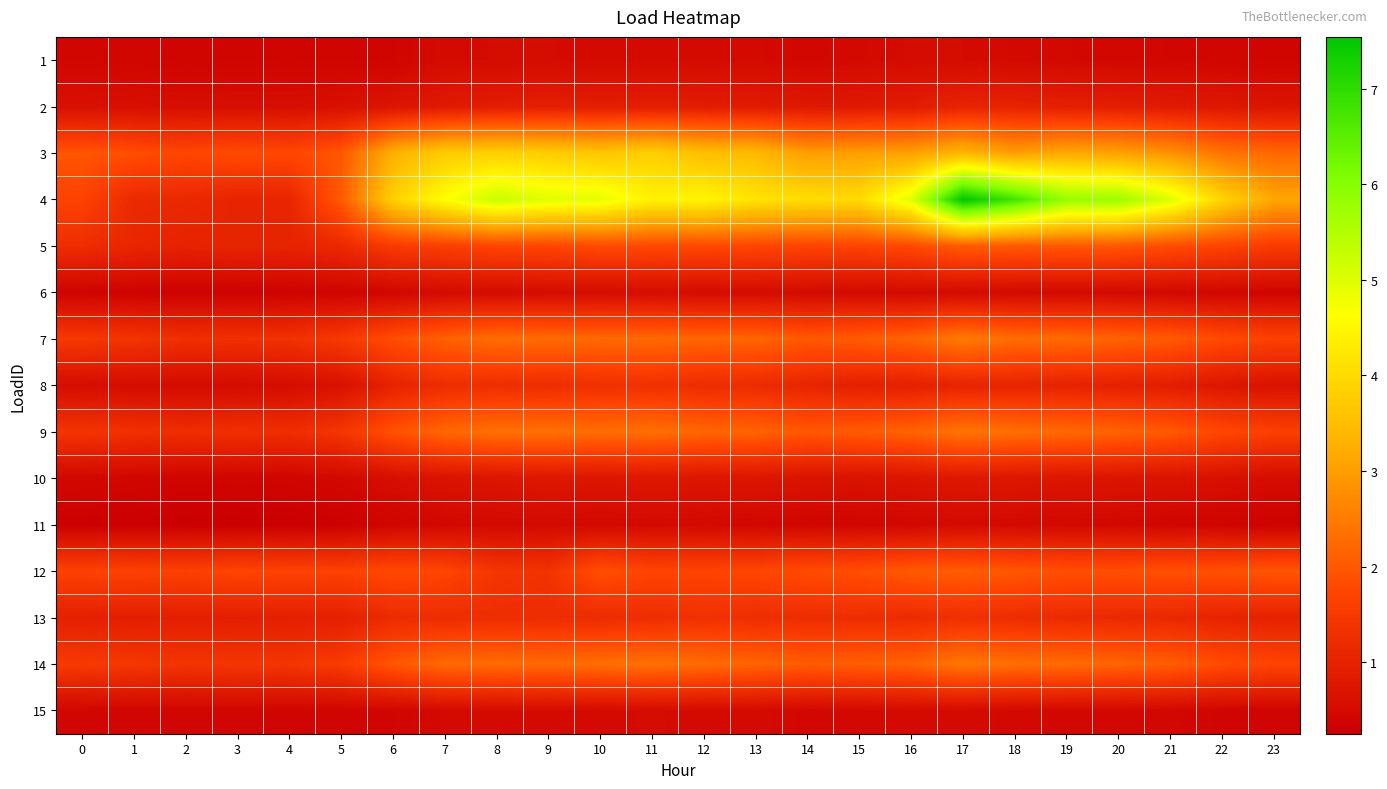

Reading left to right, list all the values displayed in this chart.

1: 0=0.4	1=0.4	2=0.4	3=0.4	4=0.4	5=0.4	6=0.4	7=0.5	8=0.5	9=0.5	10=0.5	11=0.5	12=0.5	13=0.5	14=0.4	15=0.5	16=0.5	17=0.5	18=0.5	19=0.5	20=0.4	21=0.4	22=0.4	23=0.4
2: 0=0.6	1=0.6	2=0.6	3=0.6	4=0.6	5=0.6	6=0.7	7=0.8	8=0.9	9=0.9	10=0.9	11=0.9	12=0.9	13=0.8	14=0.8	15=0.8	16=0.9	17=1.0	18=1.0	19=0.9	20=0.9	21=0.8	22=0.8	23=0.7
3: 0=2.0	1=1.9	2=1.7	3=1.8	4=1.8	5=2.0	6=3.3	7=3.8	8=3.8	9=3.8	10=3.7	11=3.8	12=3.5	13=3.5	14=3.0	15=3.0	16=3.0	17=3.4	18=3.0	19=3.2	20=3.1	21=2.8	22=2.4	23=2.2
4: 0=1.7	1=1.2	2=1.1	3=1.0	4=1.1	5=2.0	6=3.8	7=4.6	8=5.3	9=5.0	10=4.9	11=4.4	12=4.5	13=4.2	14=4.1	15=4.0	16=5.0	17=7.5	18=6.8	19=5.8	20=5.8	21=5.0	22=3.9	23=3.1
5: 0=1.2	1=1.1	2=1.0	3=1.0	4=1.0	5=1.1	6=1.5	7=1.6	8=1.7	9=1.7	10=1.8	11=1.8	12=1.8	13=1.7	14=1.7	15=1.7	16=1.8	17=2.1	18=2.0	19=2.0	20=2.0	21=1.8	22=1.7	23=1.5
6: 0=0.3	1=0.3	2=0.3	3=0.3	4=0.3	5=0.4	6=0.4	7=0.5	8=0.5	9=0.5	10=0.5	11=0.5	12=0.5	13=0.5	14=0.5	15=0.5	16=0.5	17=0.5	18=0.5	19=0.5	20=0.5	21=0.4	22=0.4	23=0.4
7: 0=1.5	1=1.4	2=1.3	3=1.3	4=1.3	5=1.5	6=1.8	7=2.1	8=2.3	9=2.3	10=2.2	11=2.2	12=2.2	13=2.2	14=2.0	15=2.1	16=2.2	17=2.5	18=2.3	19=2.3	20=2.2	21=2.0	22=1.8	23=1.7
8: 0=0.5	1=0.5	2=0.5	3=0.5	4=0.5	5=0.6	6=1.0	7=1.2	8=1.3	9=1.2	10=1.3	11=1.3	12=1.2	13=1.2	14=1.1	15=0.9	16=1.0	17=1.0	18=1.0	19=1.0	20=1.0	21=0.9	22=0.7	23=0.6
9: 0=1.4	1=1.3	2=1.2	3=1.3	4=1.2	5=1.4	6=1.9	7=2.2	8=2.4	9=2.4	10=2.3	11=2.3	12=2.2	13=2.2	14=2.0	15=2.1	16=2.2	17=2.4	18=2.3	19=2.2	20=2.2	21=2.0	22=1.8	23=1.6
10: 0=0.4	1=0.4	2=0.4	3=0.4	4=0.4	5=0.4	6=0.6	7=0.7	8=0.7	9=0.7	10=0.7	11=0.8	12=0.7	13=0.7	14=0.7	15=0.6	16=0.7	17=0.8	18=0.7	19=0.7	20=0.7	21=0.7	22=0.6	23=0.5
11: 0=0.3	1=0.3	2=0.3	3=0.3	4=0.3	5=0.3	6=0.4	7=0.4	8=0.5	9=0.5	10=0.5	11=0.5	12=0.5	13=0.4	14=0.4	15=0.4	16=0.4	17=0.5	18=0.5	19=0.4	20=0.4	21=0.4	22=0.4	23=0.3
12: 0=1.7	1=1.7	2=1.6	3=1.7	4=1.7	5=1.7	6=1.8	7=1.7	8=1.4	9=1.3	10=1.9	11=1.7	12=1.7	13=1.7	14=1.8	15=1.9	16=2.0	17=2.1	18=2.0	19=1.9	20=1.9	21=1.9	22=1.9	23=2.0
13: 0=1.0	1=0.9	2=0.9	3=0.9	4=0.9	5=0.9	6=1.2	7=1.2	8=1.2	9=1.2	10=1.2	11=1.2	12=1.3	13=1.2	14=1.2	15=1.2	16=1.2	17=1.3	18=1.2	19=1.2	20=1.2	21=1.1	22=1.0	23=1.0
14: 0=1.5	1=1.4	2=1.4	3=1.4	4=1.4	5=1.5	6=2.0	7=2.3	8=2.3	9=2.3	10=2.3	11=2.4	12=2.3	13=2.2	14=2.1	15=2.1	16=2.2	17=2.5	18=2.3	19=2.3	20=2.2	21=2.1	22=1.8	23=1.7
15: 0=0.4	1=0.4	2=0.4	3=0.4	4=0.4	5=0.4	6=0.4	7=0.5	8=0.5	9=0.5	10=0.5	11=0.5	12=0.5	13=0.5	14=0.4	15=0.5	16=0.5	17=0.5	18=0.5	19=0.4	20=0.4	21=0.4	22=0.4	23=0.4